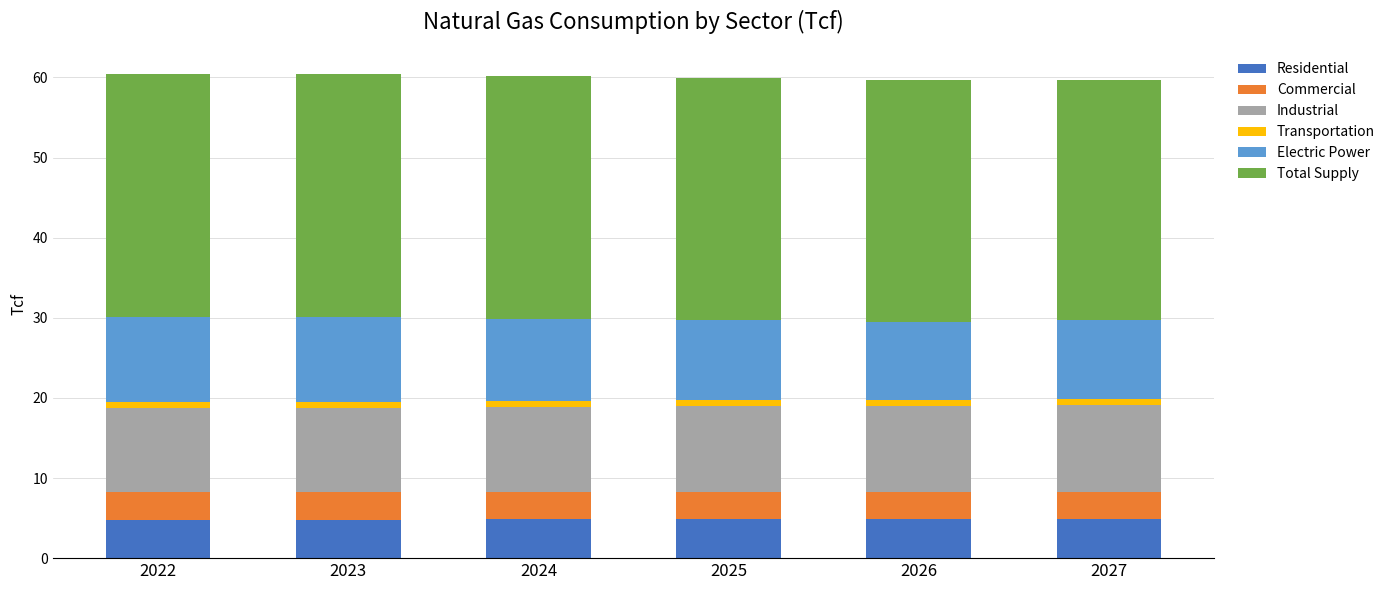

What is the sum of all Residential values?

28.9